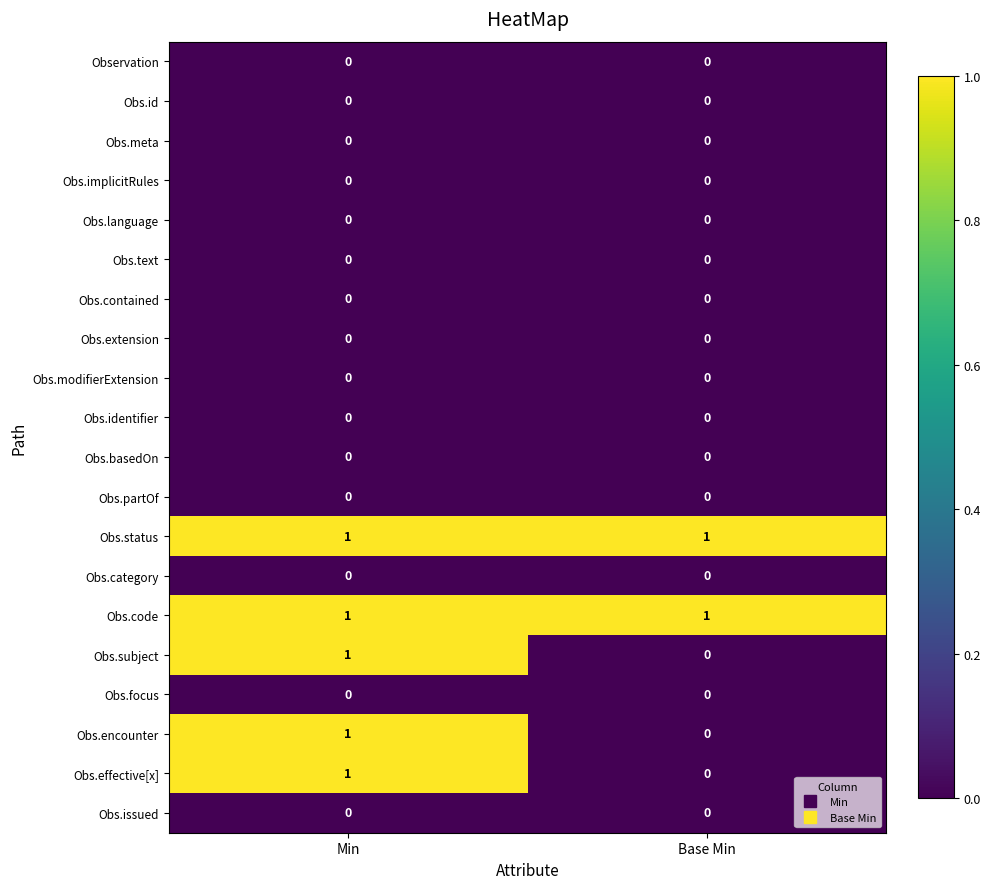

The Obs.encounter series shows 0 at Min. True or false?

False